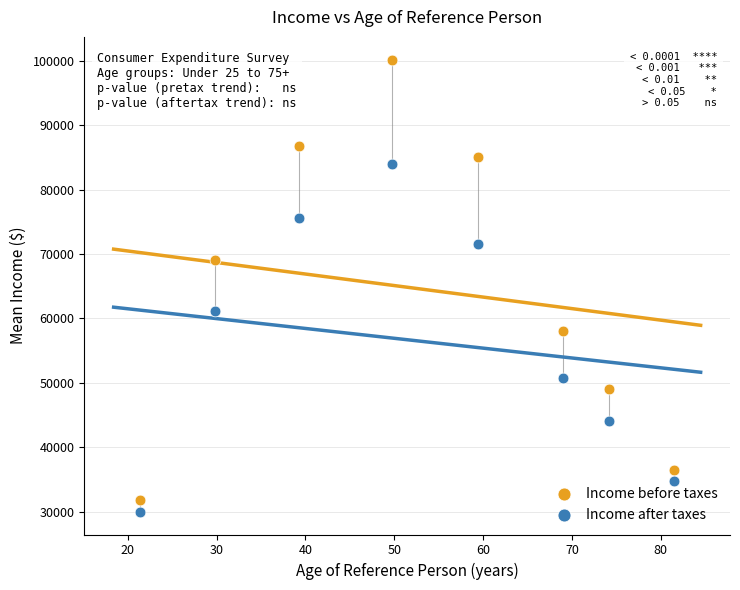

Which series contains the highest Y value?

Income before taxes